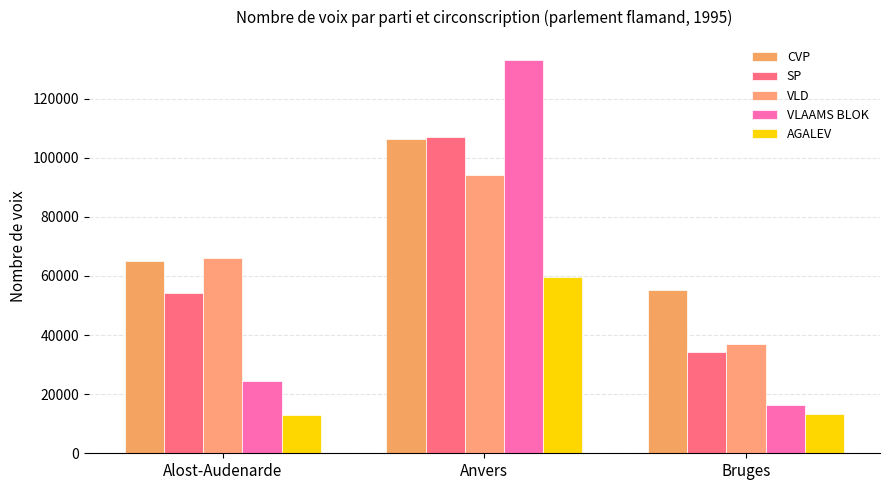

Count the SP values in the range 34418 to 107070.

3